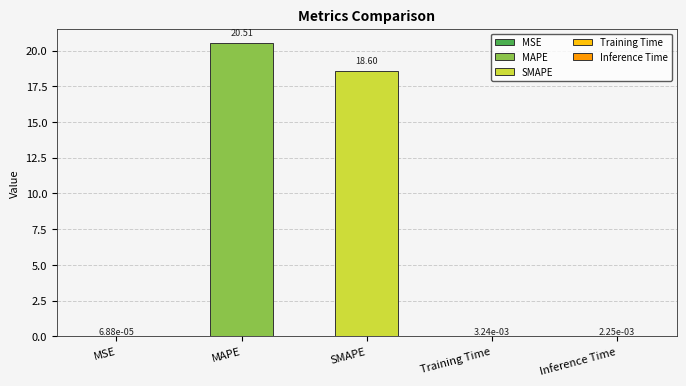

Which label corresponds to the smallest value in the chart?

MSE